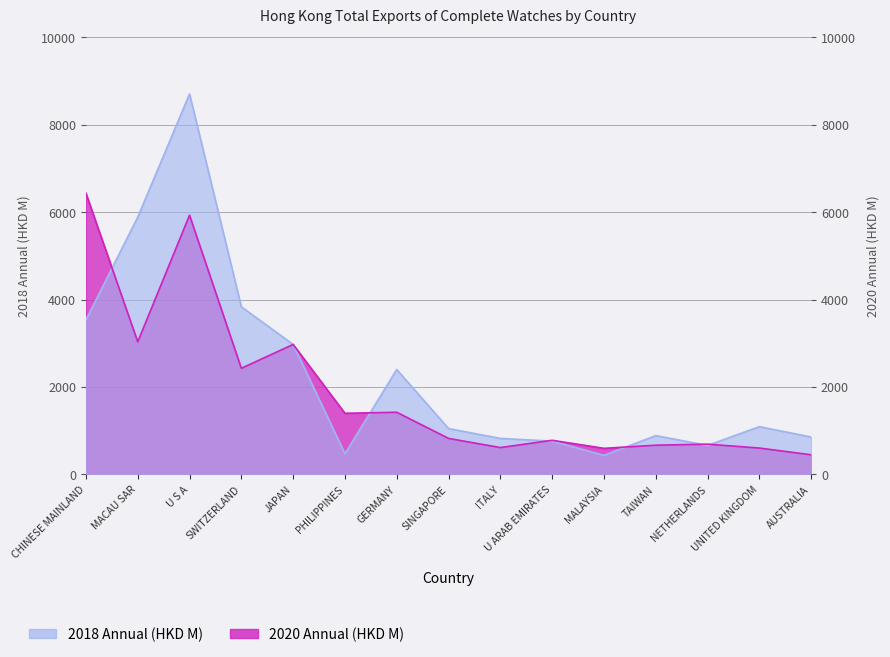

Count the number of categories in the chart.

15